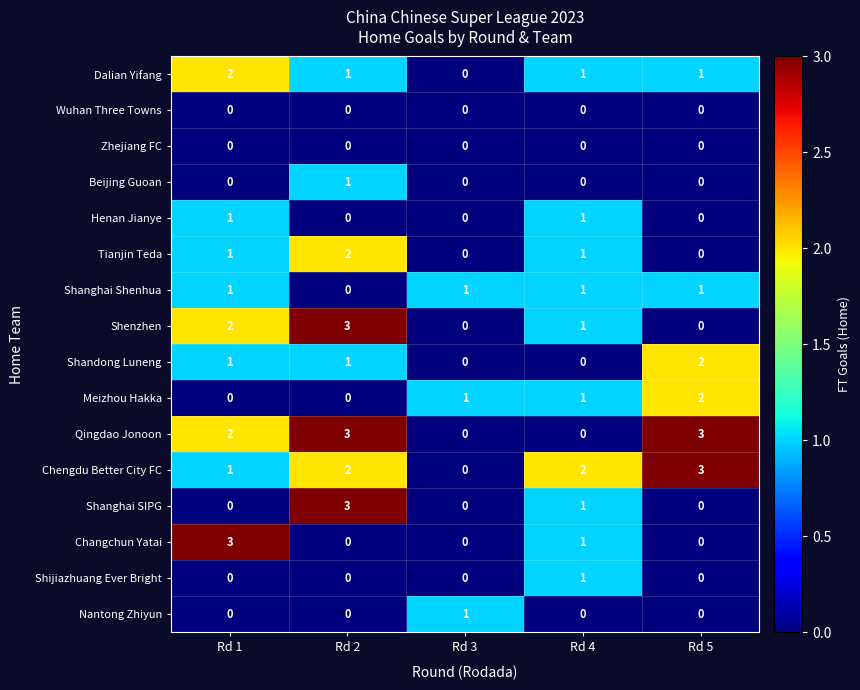

Count the number of categories in the chart.

5